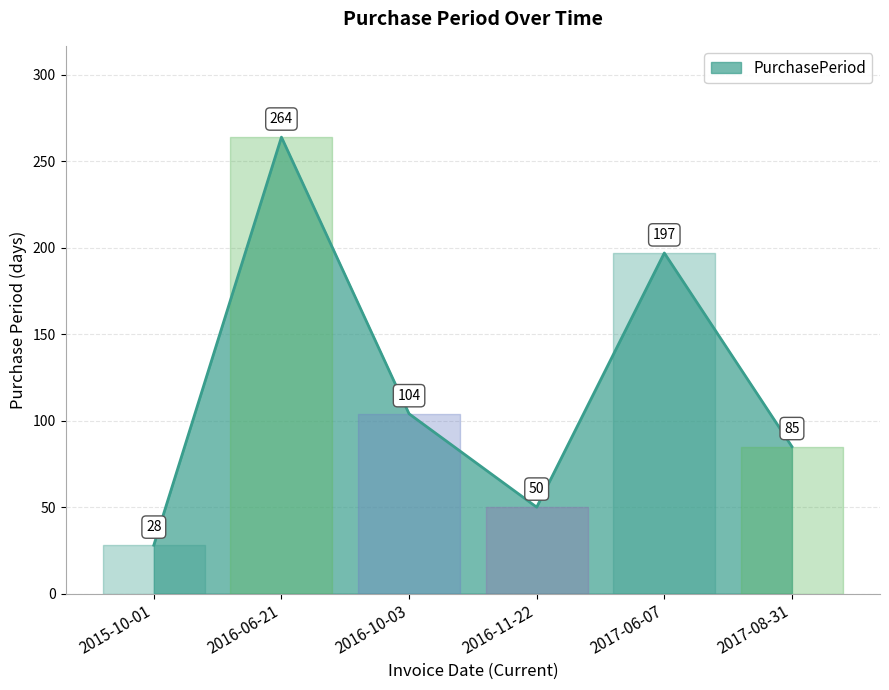

What is the change in value from 2016-06-21 to 2017-08-31?

-179